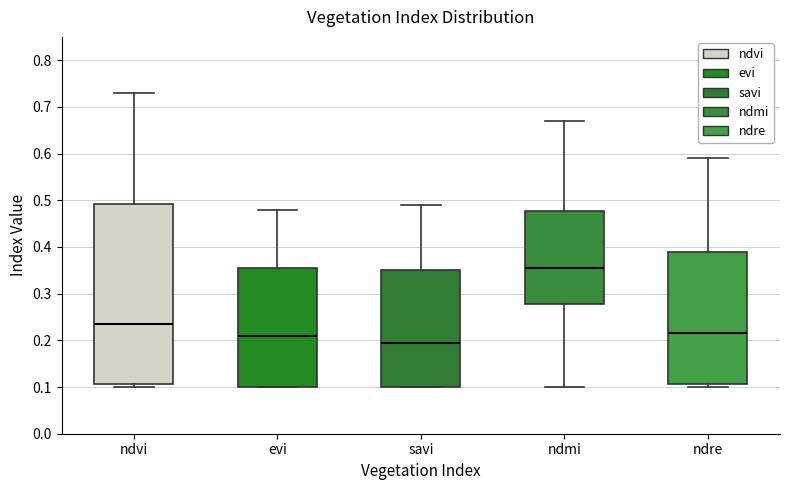

Reading left to right, transcribe this box plot: for each box, give where its median line is, the range the box spans, and where its two whiskers end, as read against the y-axis. The values are not printed on the chart, so give them approximately, as read against the axis.

ndvi: median 0.24, box 0.11 to 0.49, whiskers 0.10 to 0.73
evi: median 0.21, box 0.10 to 0.36, whiskers 0.10 to 0.48
savi: median 0.20, box 0.10 to 0.35, whiskers 0.10 to 0.49
ndmi: median 0.36, box 0.28 to 0.48, whiskers 0.10 to 0.67
ndre: median 0.22, box 0.11 to 0.39, whiskers 0.10 to 0.59